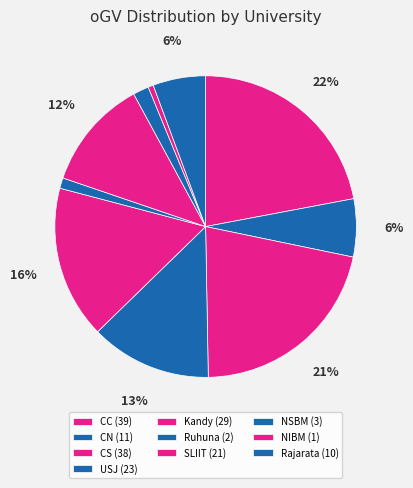

Count the number of slices in the pie.

10